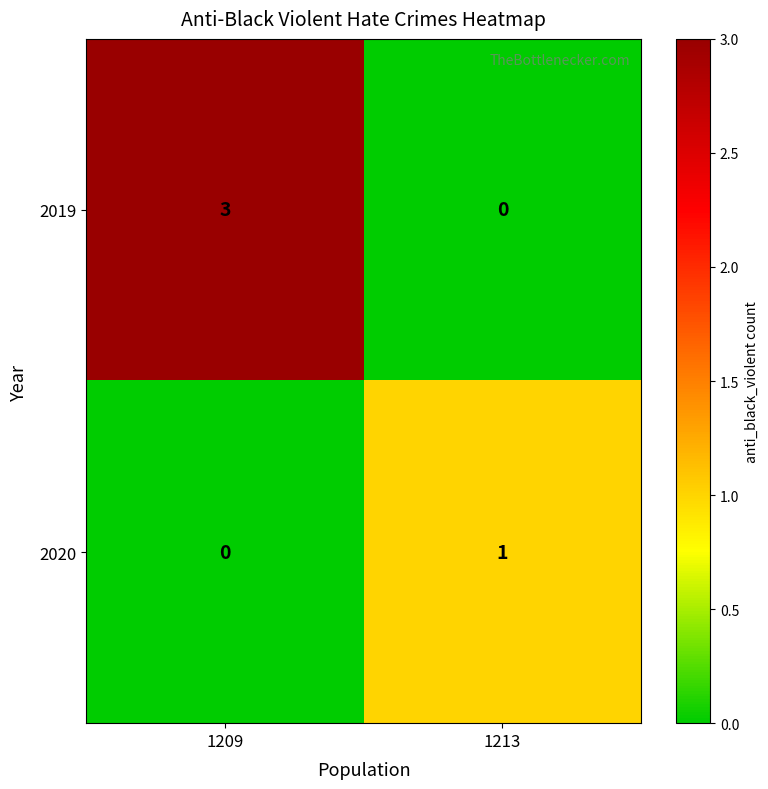

The value of 2020 at 1213 is 1. True or false?

True